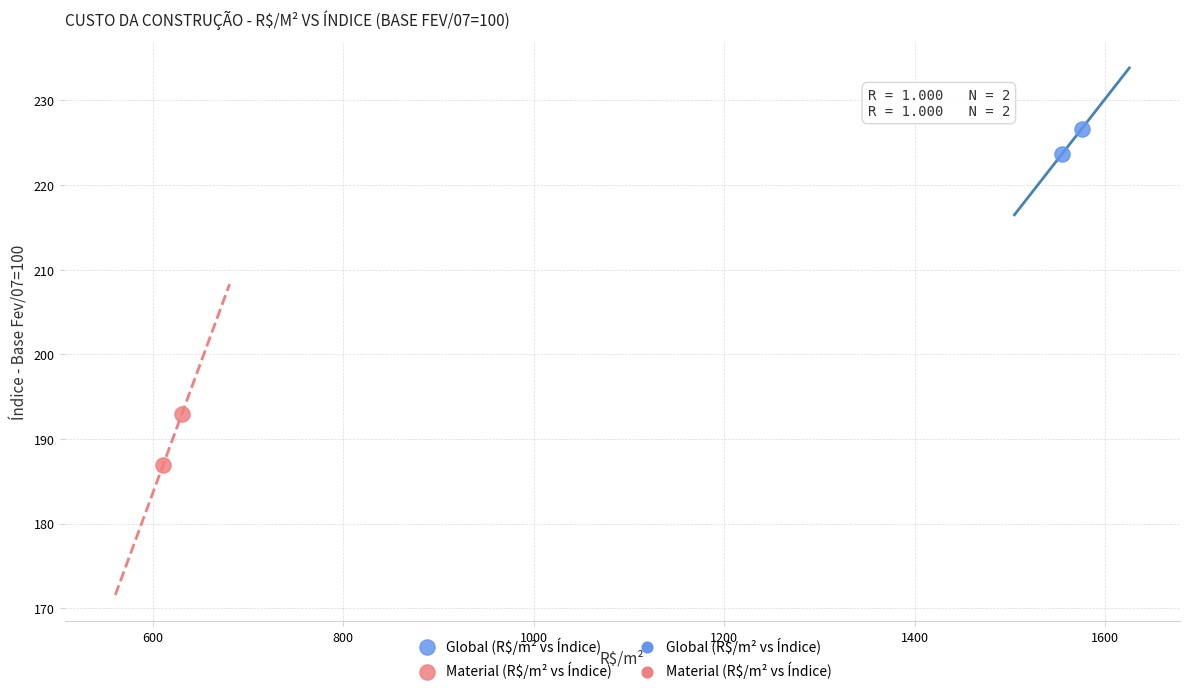

Which series contains the highest Y value?

Global (R$/m² vs Índice)